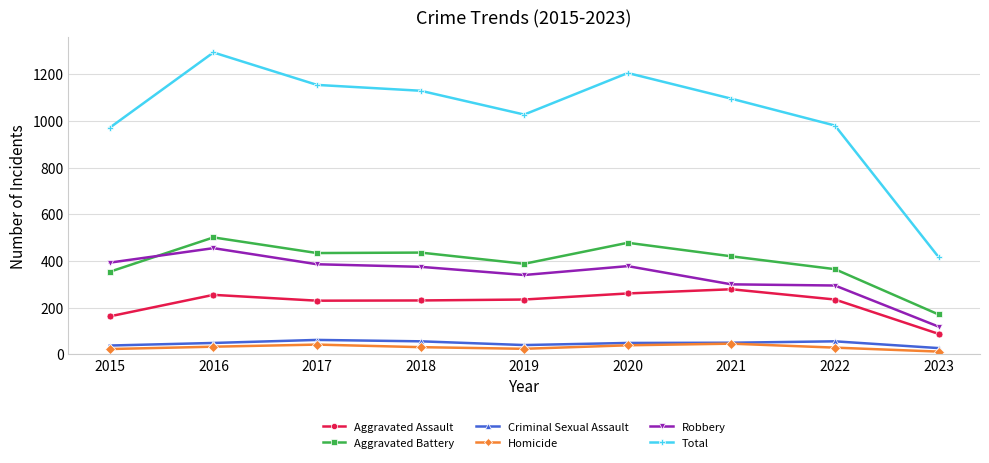

What is the difference between the highest and lowest values at 2021?

1049